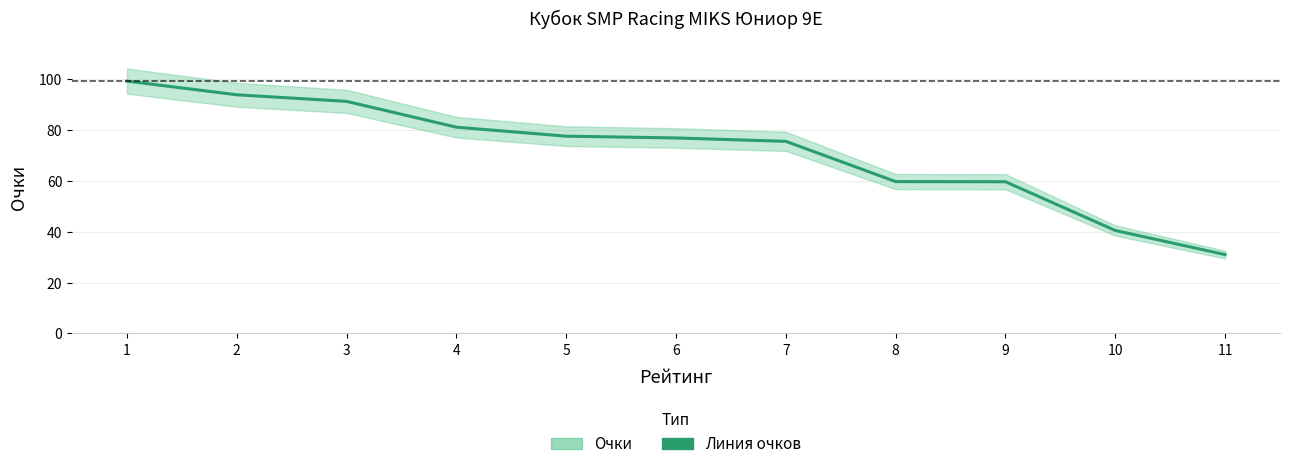

Where is the data nearest to the value 65?

8